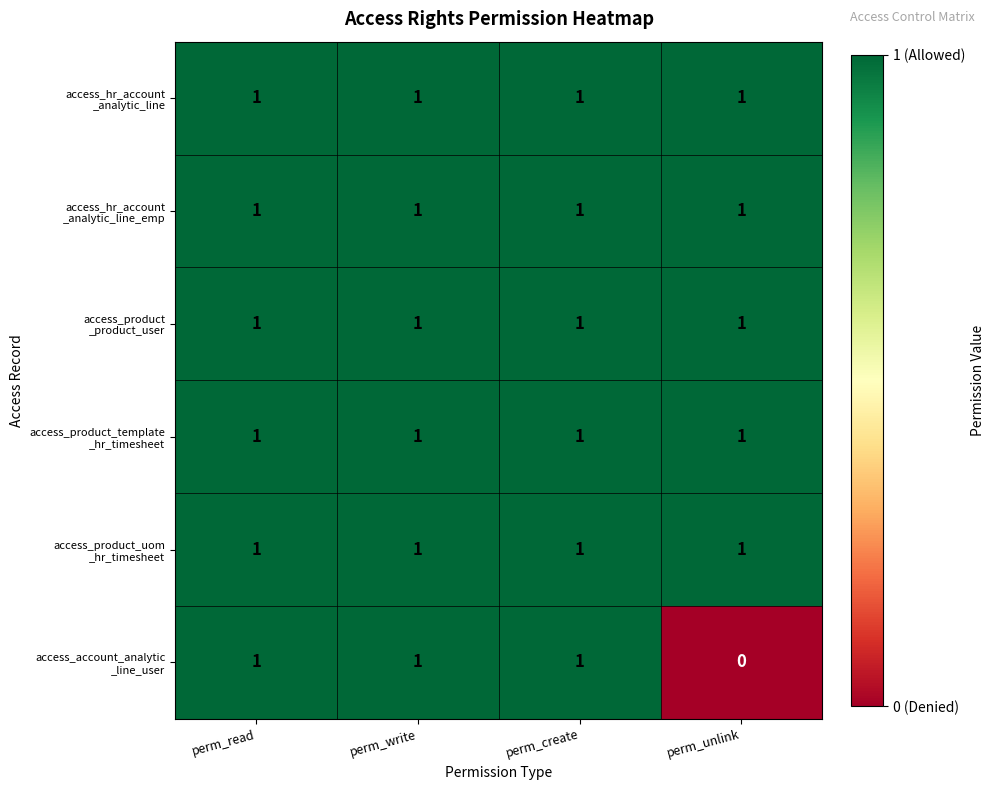

How many distinct data groups are displayed?

6